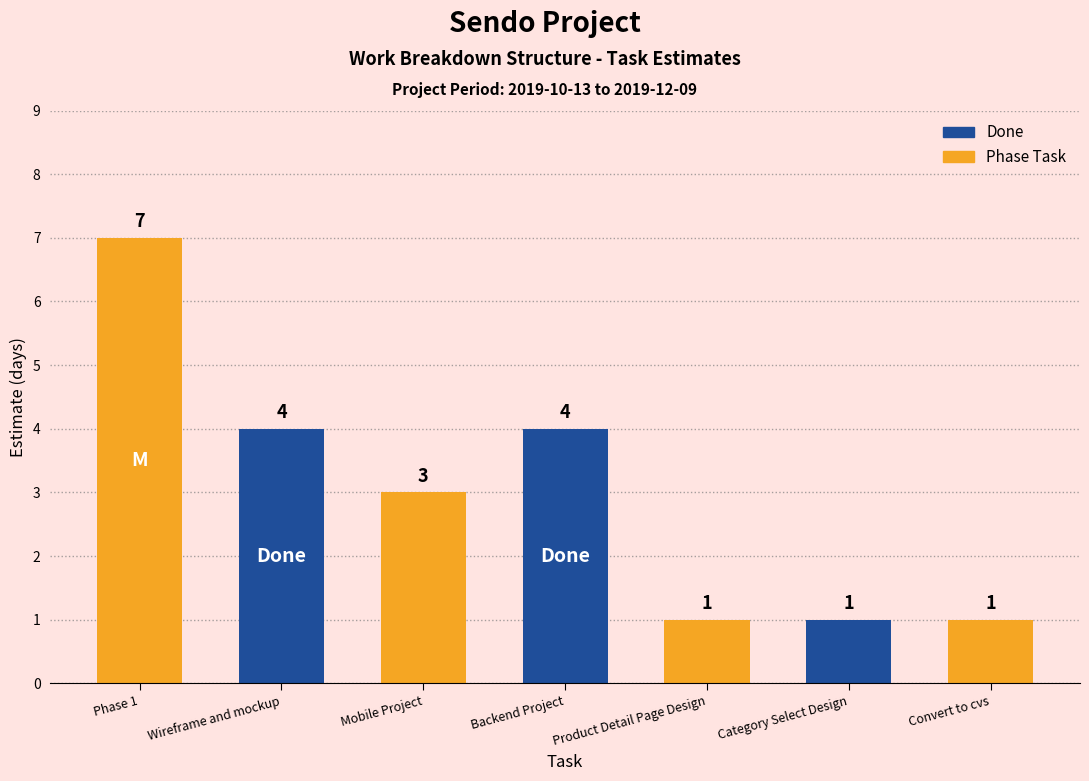

True or false: Estimate has a value of 3 at Mobile Project.

True